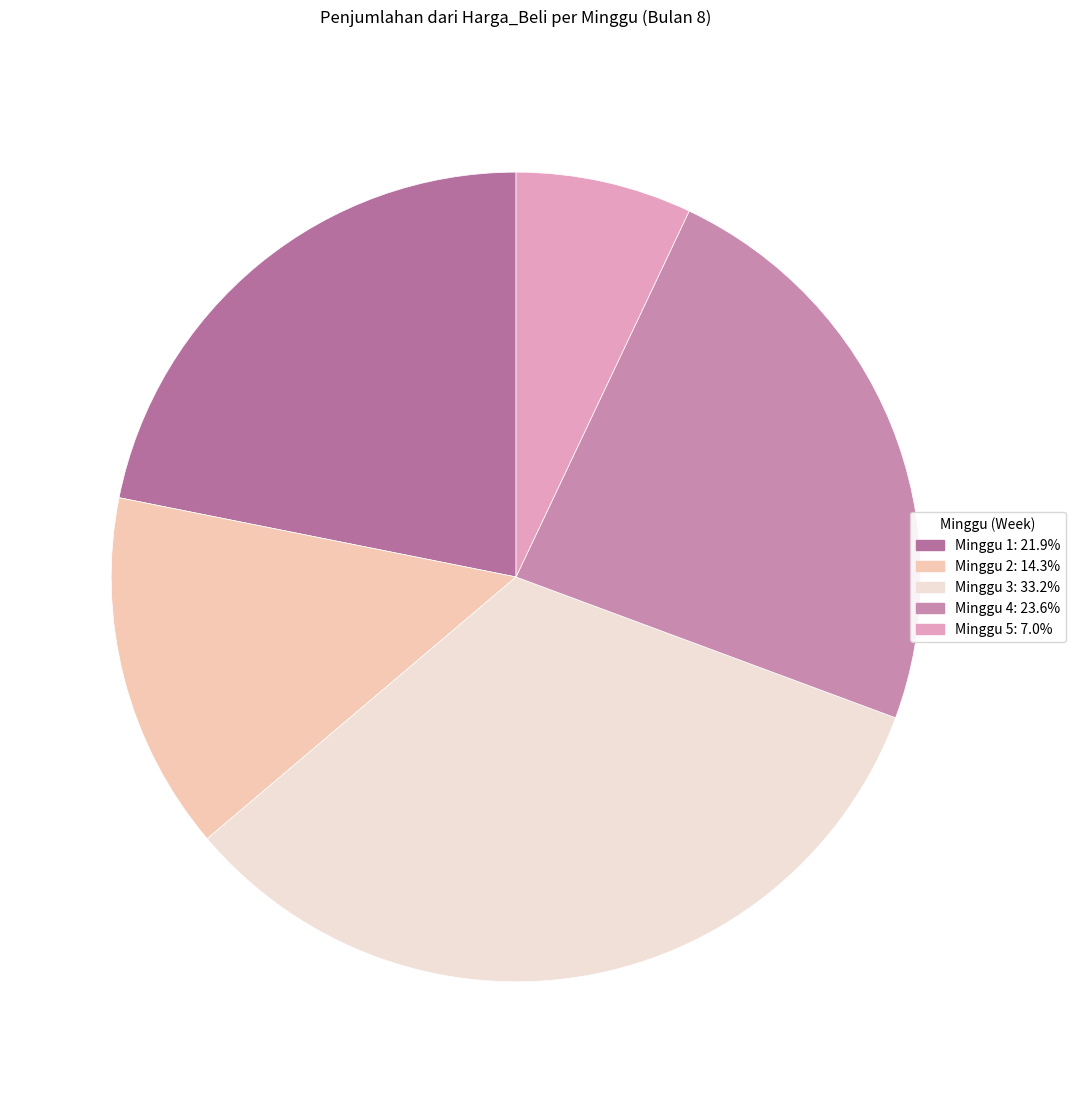

Which category has the biggest portion of the pie?

Minggu 3